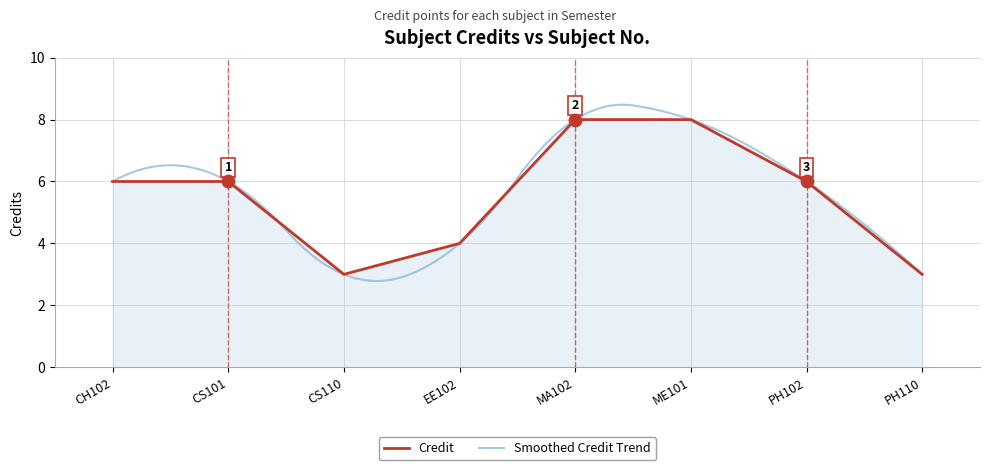

Approximately how many times larger is the value at PH102 compared to CS110?

2.0